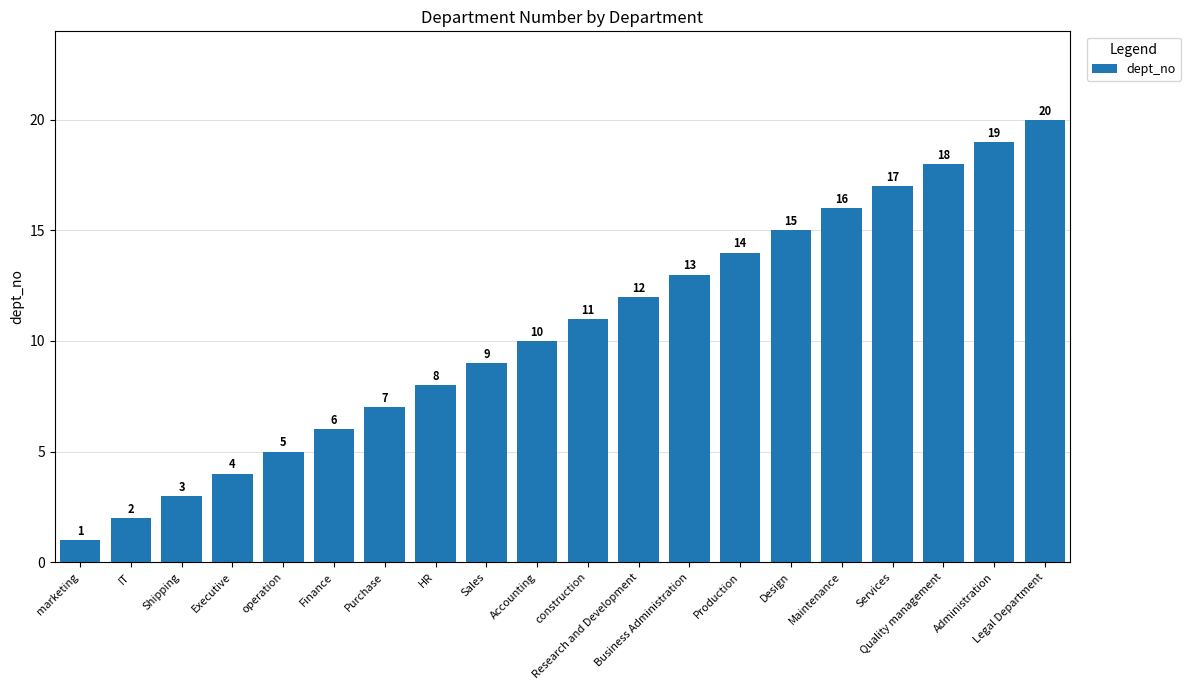

At which label is the value closest to 10?

Accounting